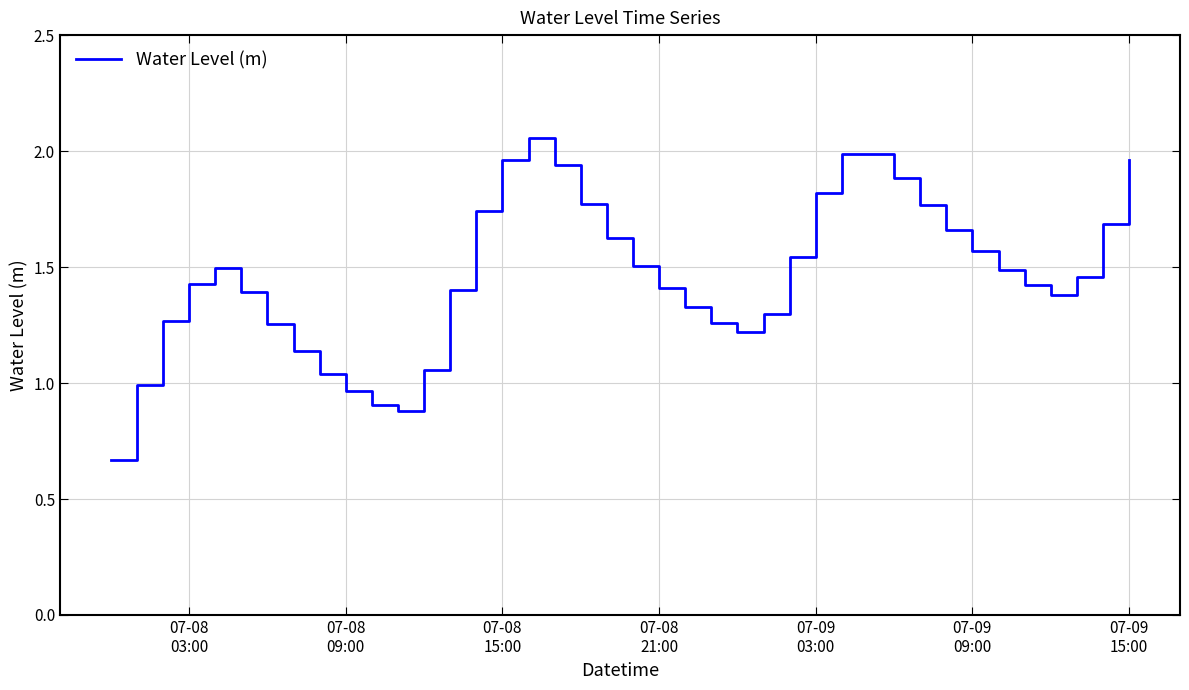

Reading right to left, what are all the values shown in this chart?

2.0	1.7	1.5	1.4	1.4	1.5	1.6	1.7	1.8	1.9	2.0	2.0	1.8	1.5	1.3	1.2	1.3	1.3	1.4	1.5	1.6	1.8	1.9	2.1	2.0	1.7	1.4	1.1	0.9	0.9	1.0	1.0	1.1	1.3	1.4	1.5	1.4	1.3	1.0	0.7